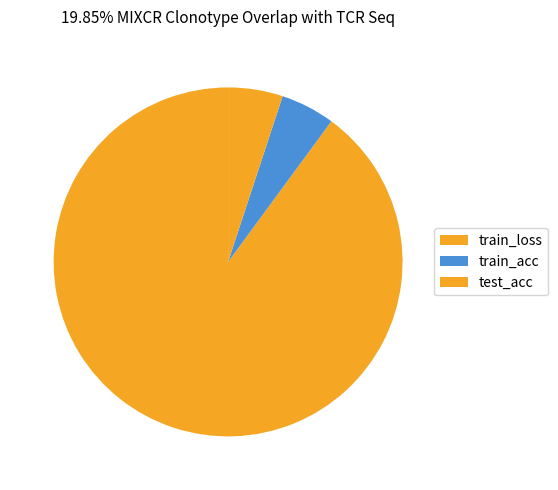

To the nearest percent, what percentage of the pie is train_loss?

90%